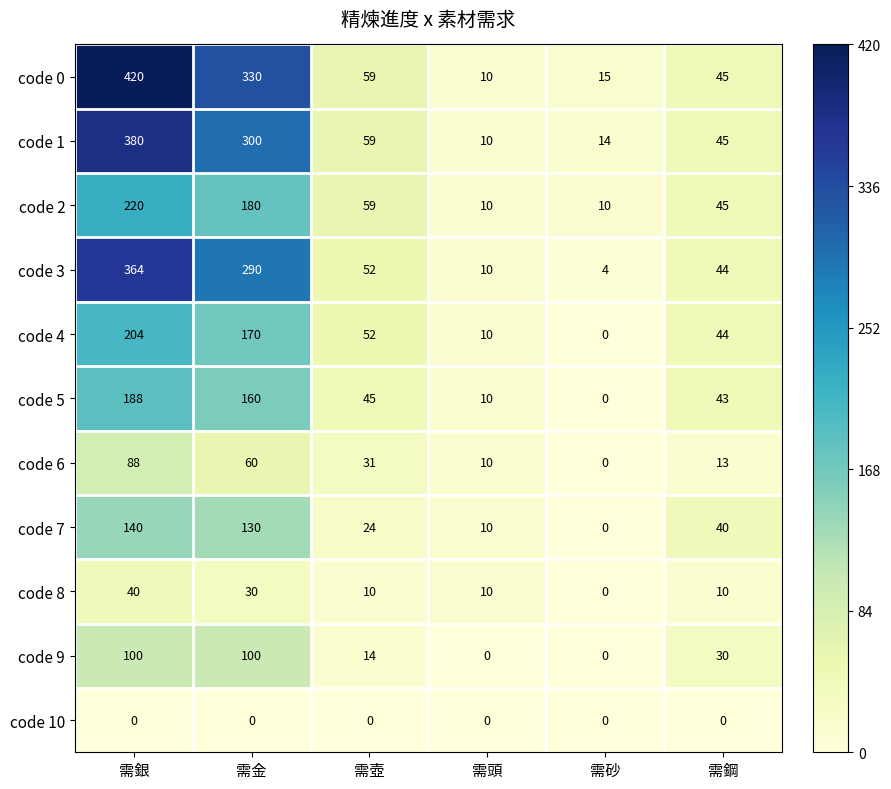

The code 7 series shows 5 at 需壺. True or false?

False